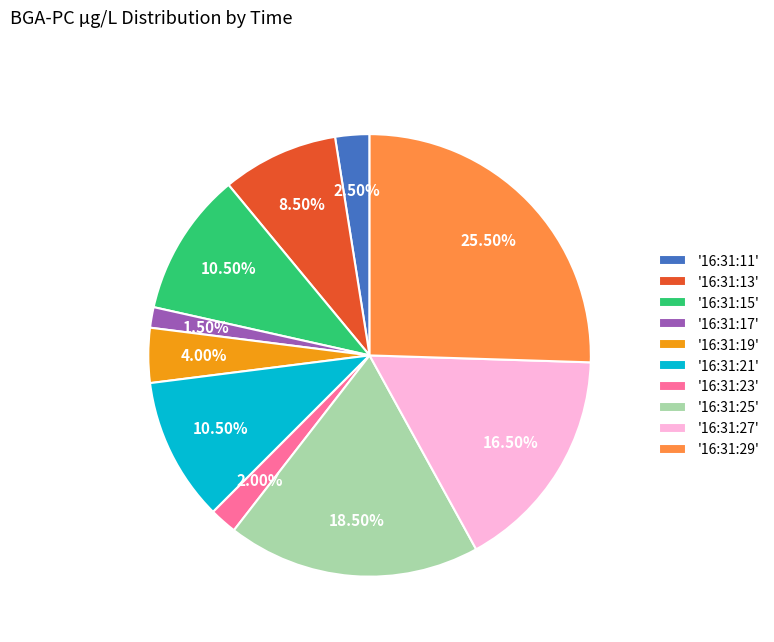

Count the number of slices in the pie.

10